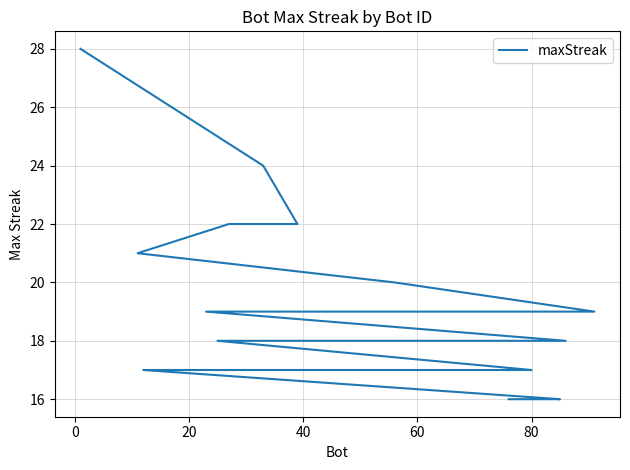

Reading left to right, transcribe all the data shown in this chart.

28	24	22	22	21	20	19	19	19	18	18	18	18	17	17	17	17	16	16	16